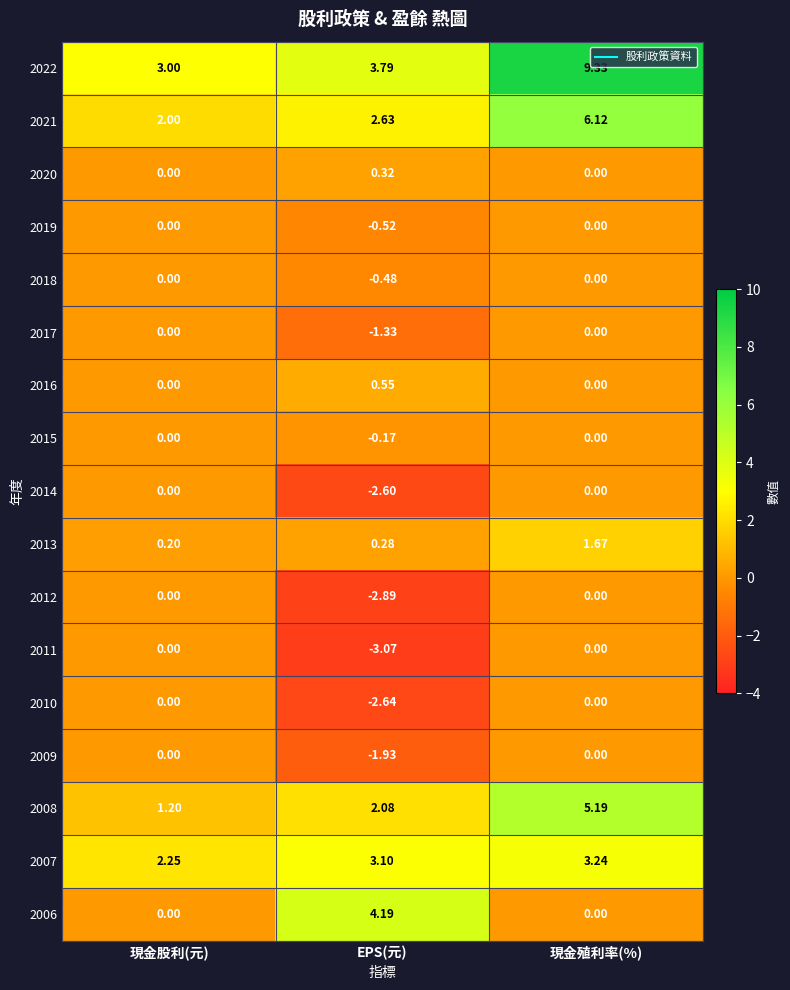

At which category is the sum across all series the highest?

現金殖利率(%)